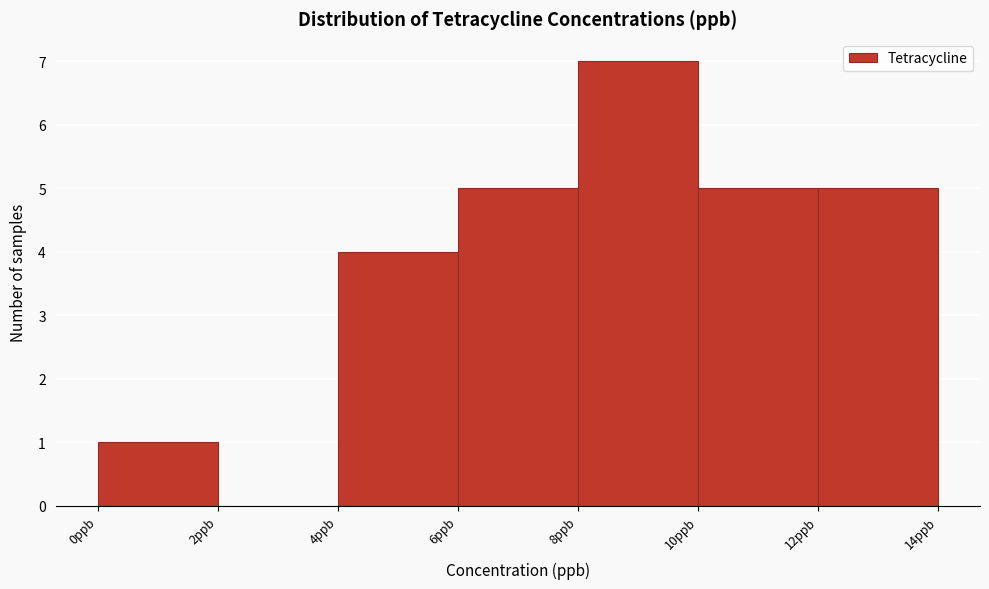

Reading left to right, transcribe this chart: for each bar, give the range it covers on the x-axis and its height. The values are not printed on the chart, so give them approximately, as read against the axis.

0 to 2: 1
2 to 4: 0
4 to 6: 4
6 to 8: 5
8 to 10: 7
10 to 12: 5
12 to 14: 5